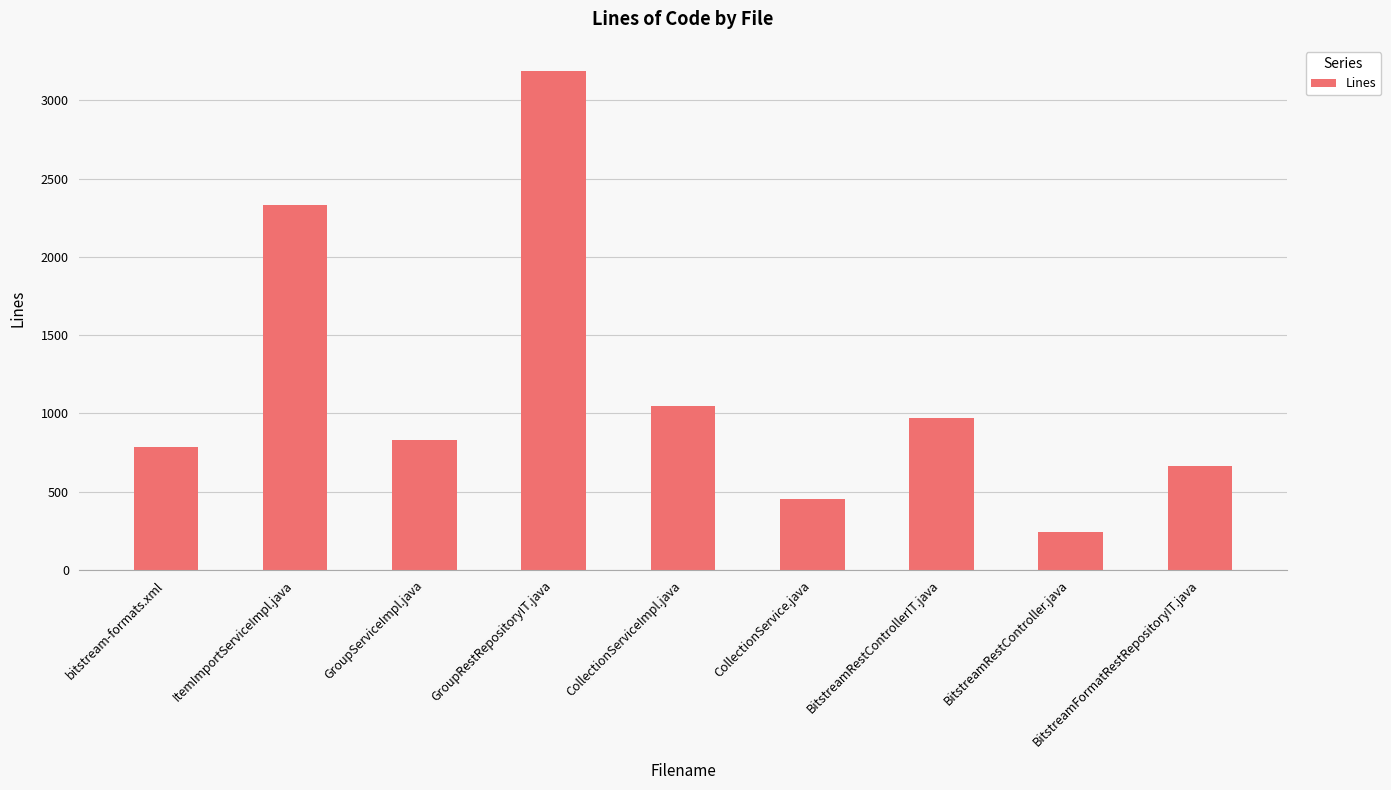

Read the value at GroupServiceImpl.java, to the nearest 10.

830